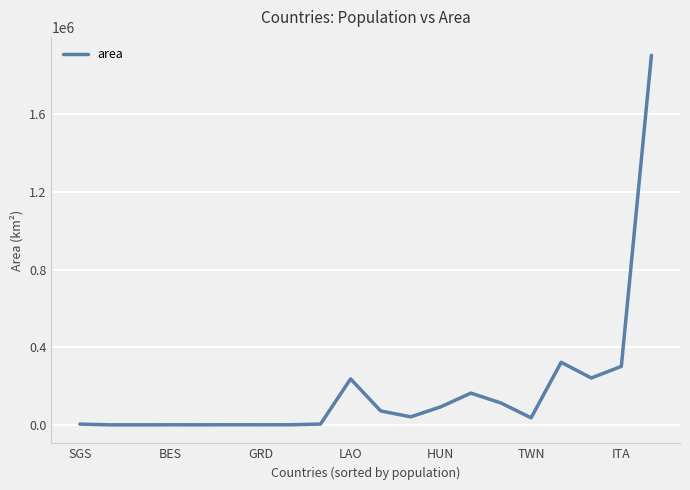

What is the greatest value displayed?

1904569